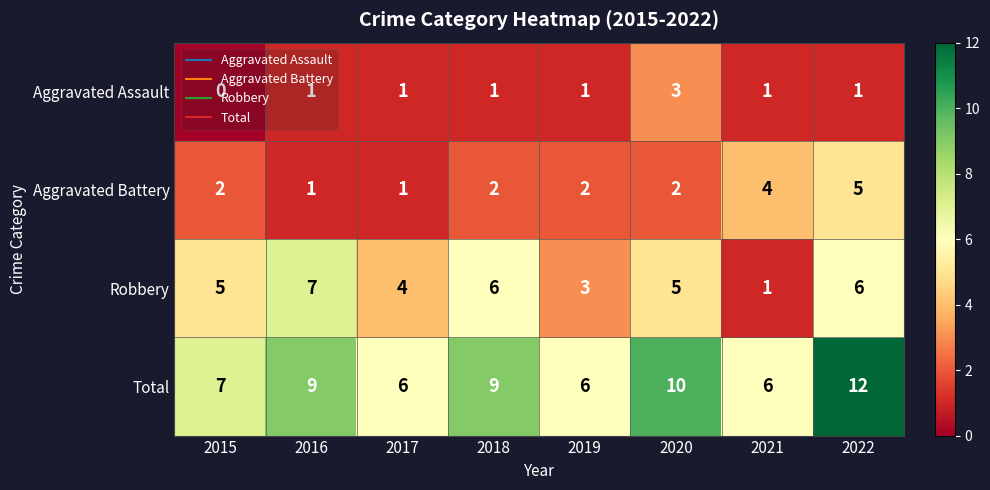

Rank the series by their maximum value, from lowest to highest.

Aggravated Assault, Aggravated Battery, Robbery, Total